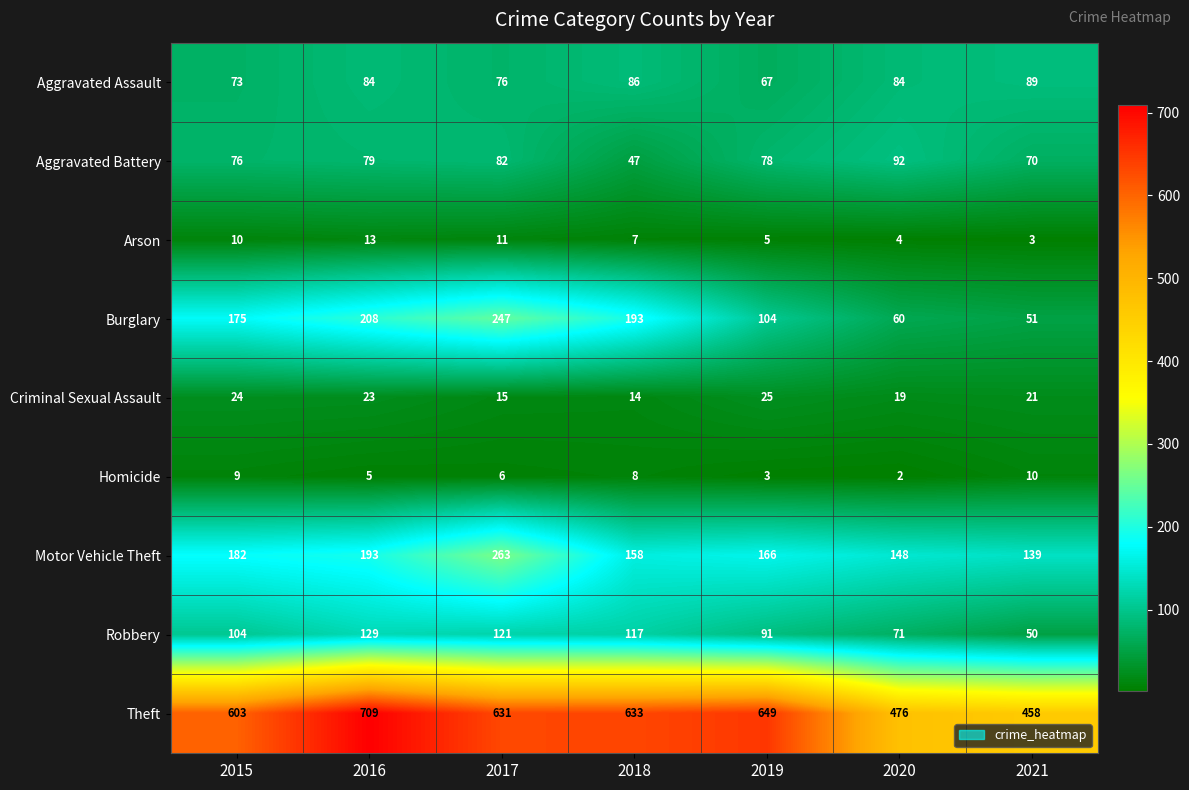

What is the smallest value displayed?

2